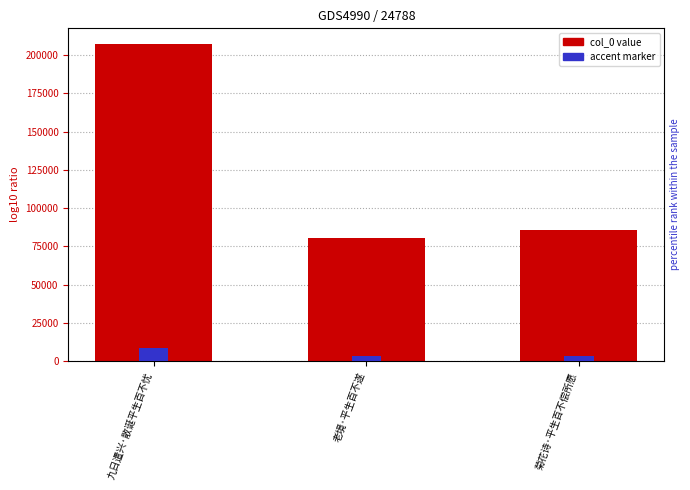

At which label is accent closest to 7196?

菊花诗·平生百不偿所愿